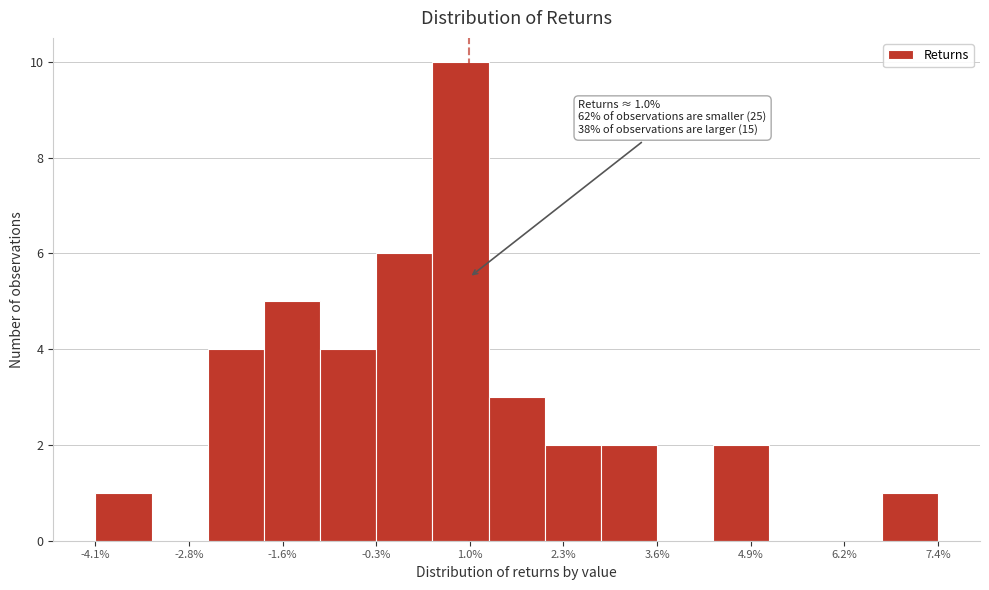

Around what value on the x-axis is the tallest bar? Give the approximate position of its centre, as read against the axis.

0.8